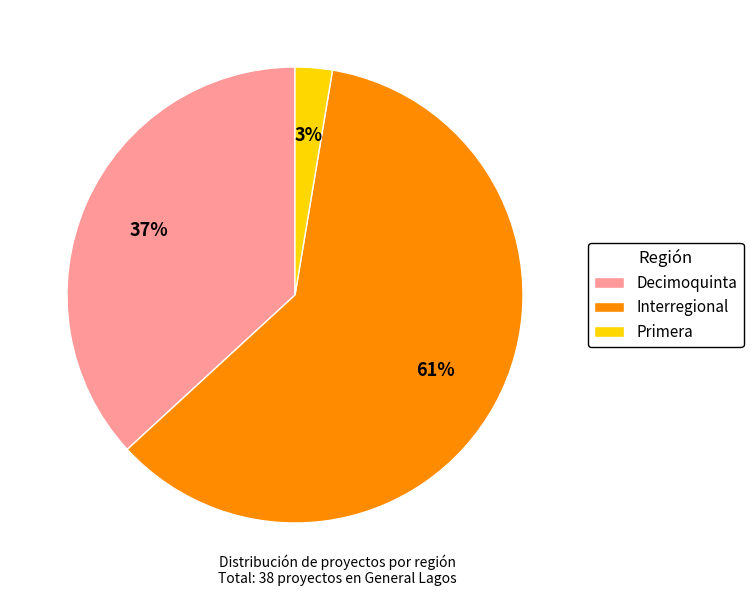

How many segments does this pie chart have?

3